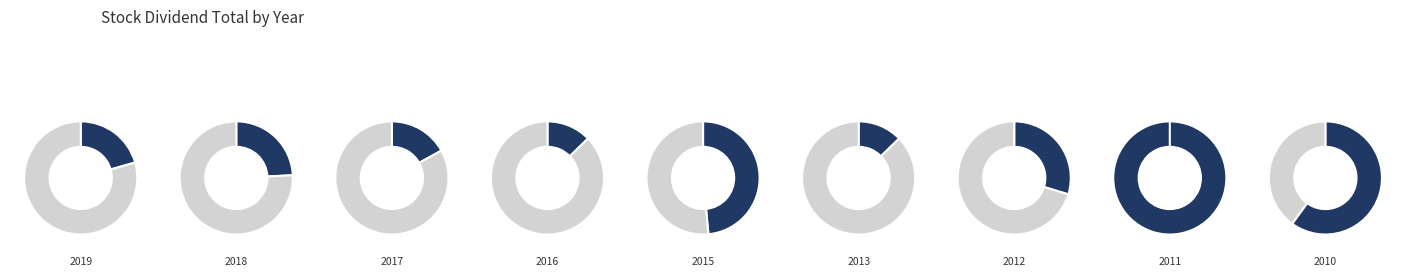

Does 2017 represent more than half of the total?

No